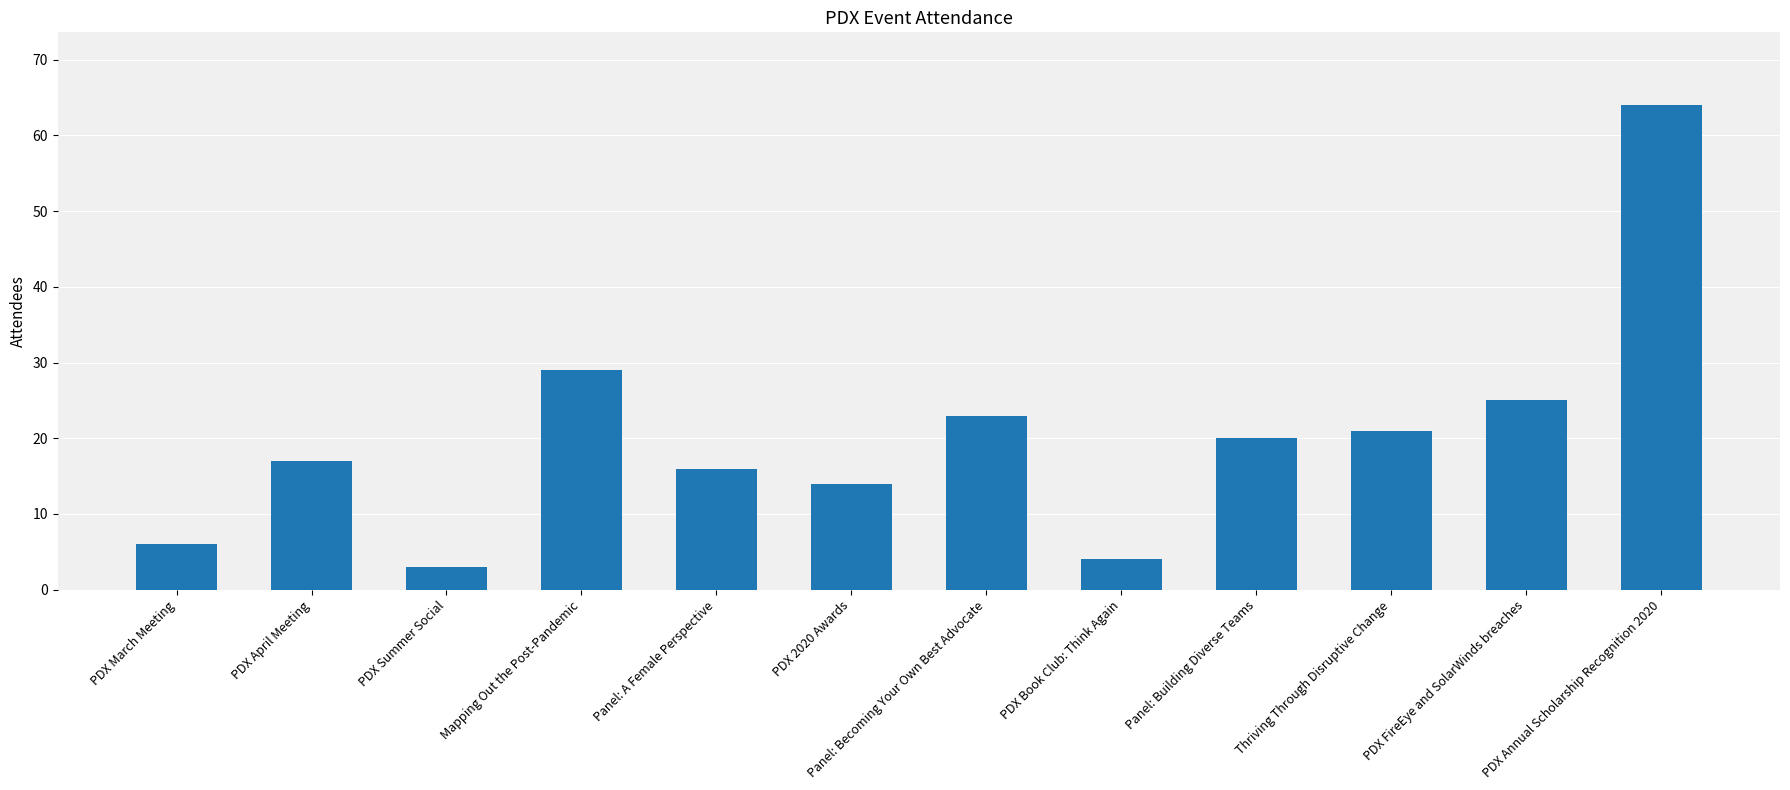

The chart shows a value of 4 at PDX Book Club: Think Again. True or false?

True